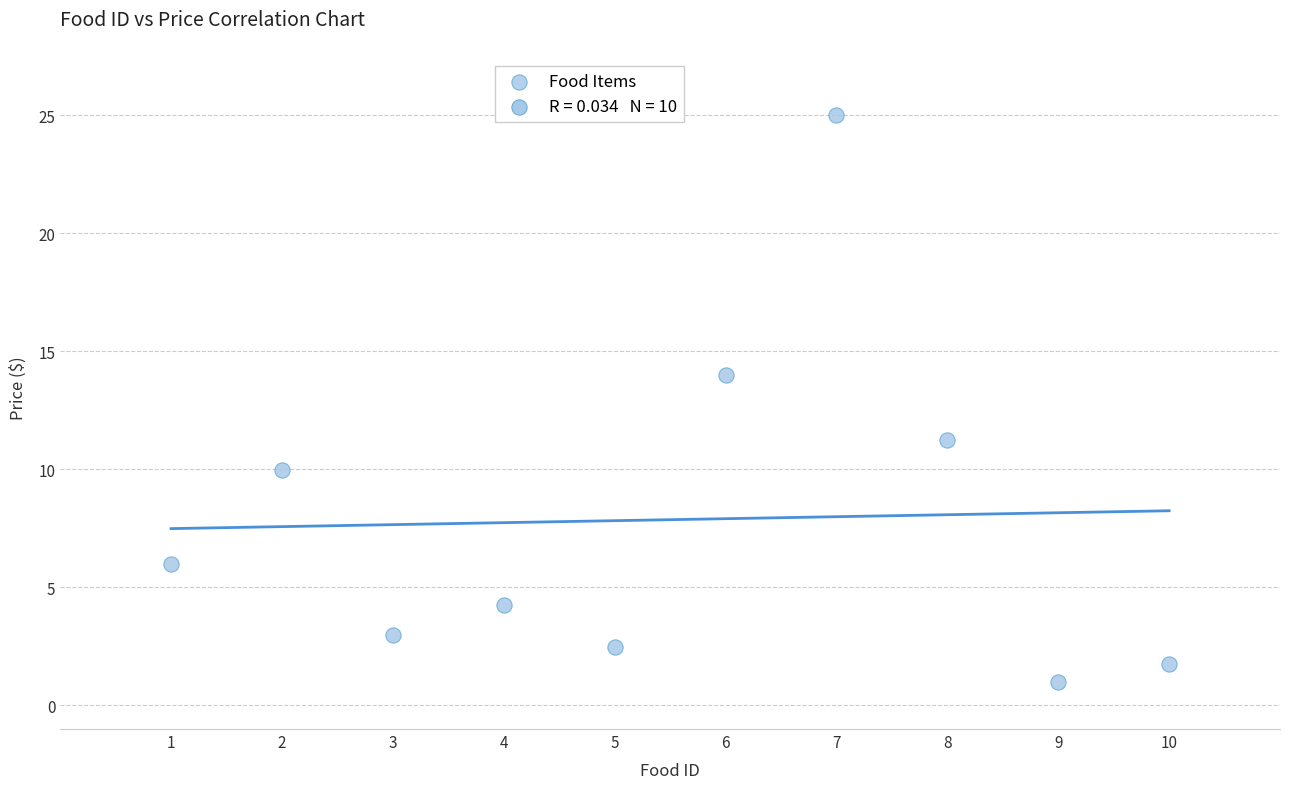

What is the average Y value?

7.9